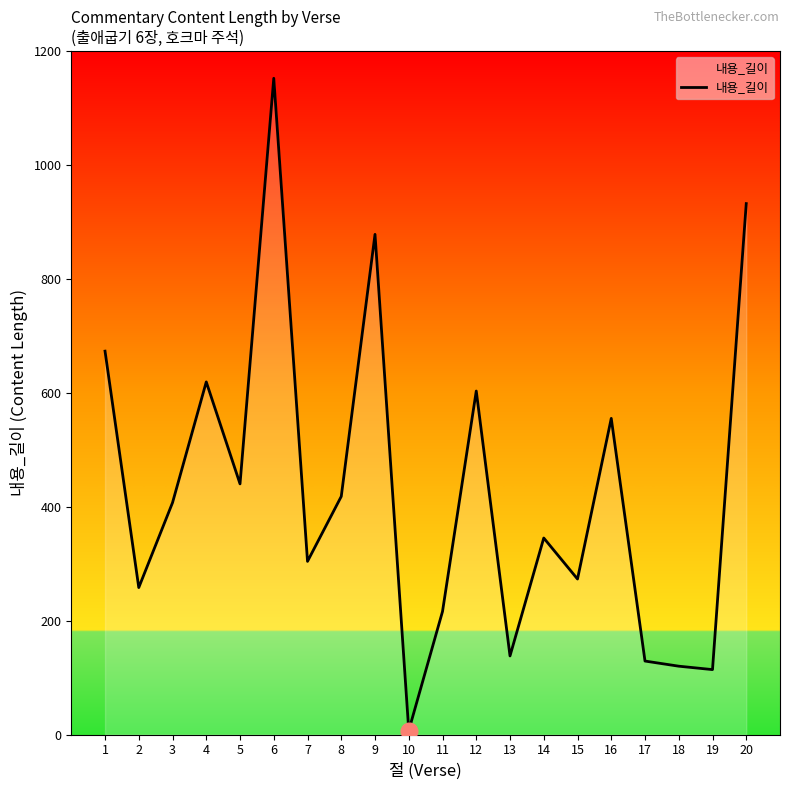

Does the chart have visible grid lines?

No